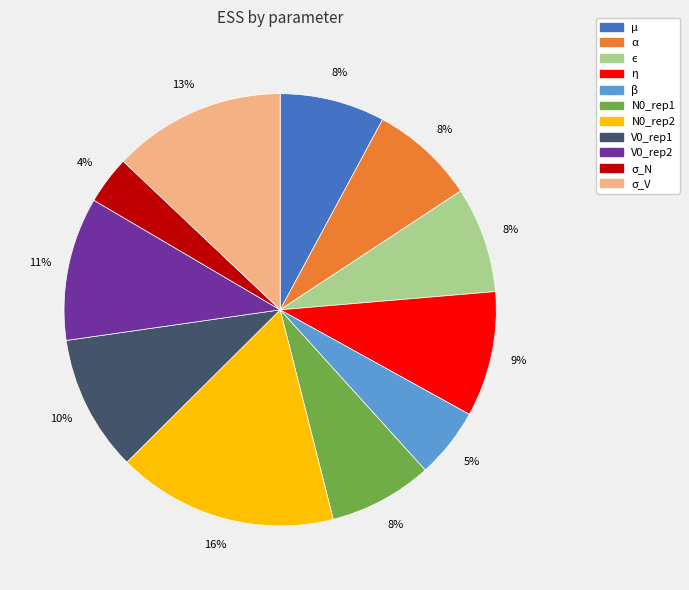

Which category has the biggest portion of the pie?

N0_rep2